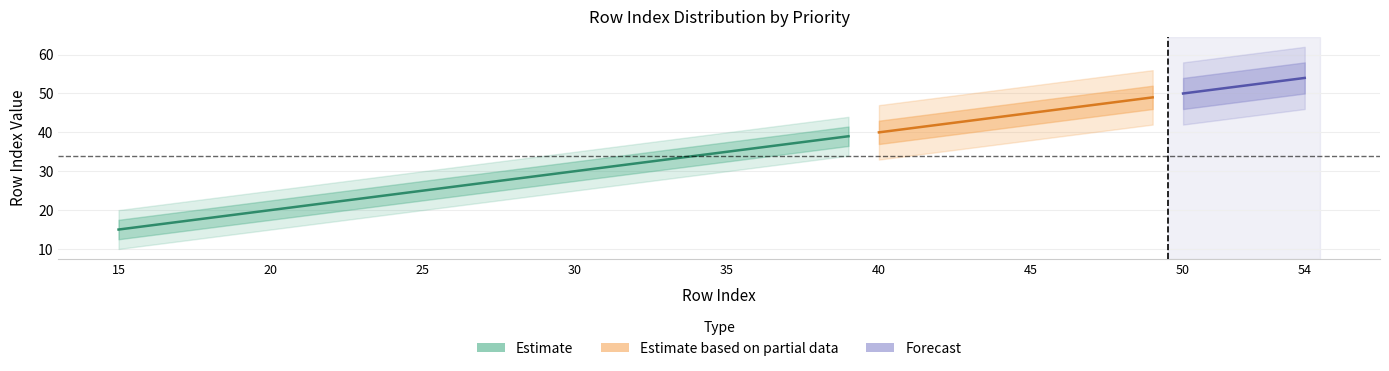

Count the number of categories in the chart.

10